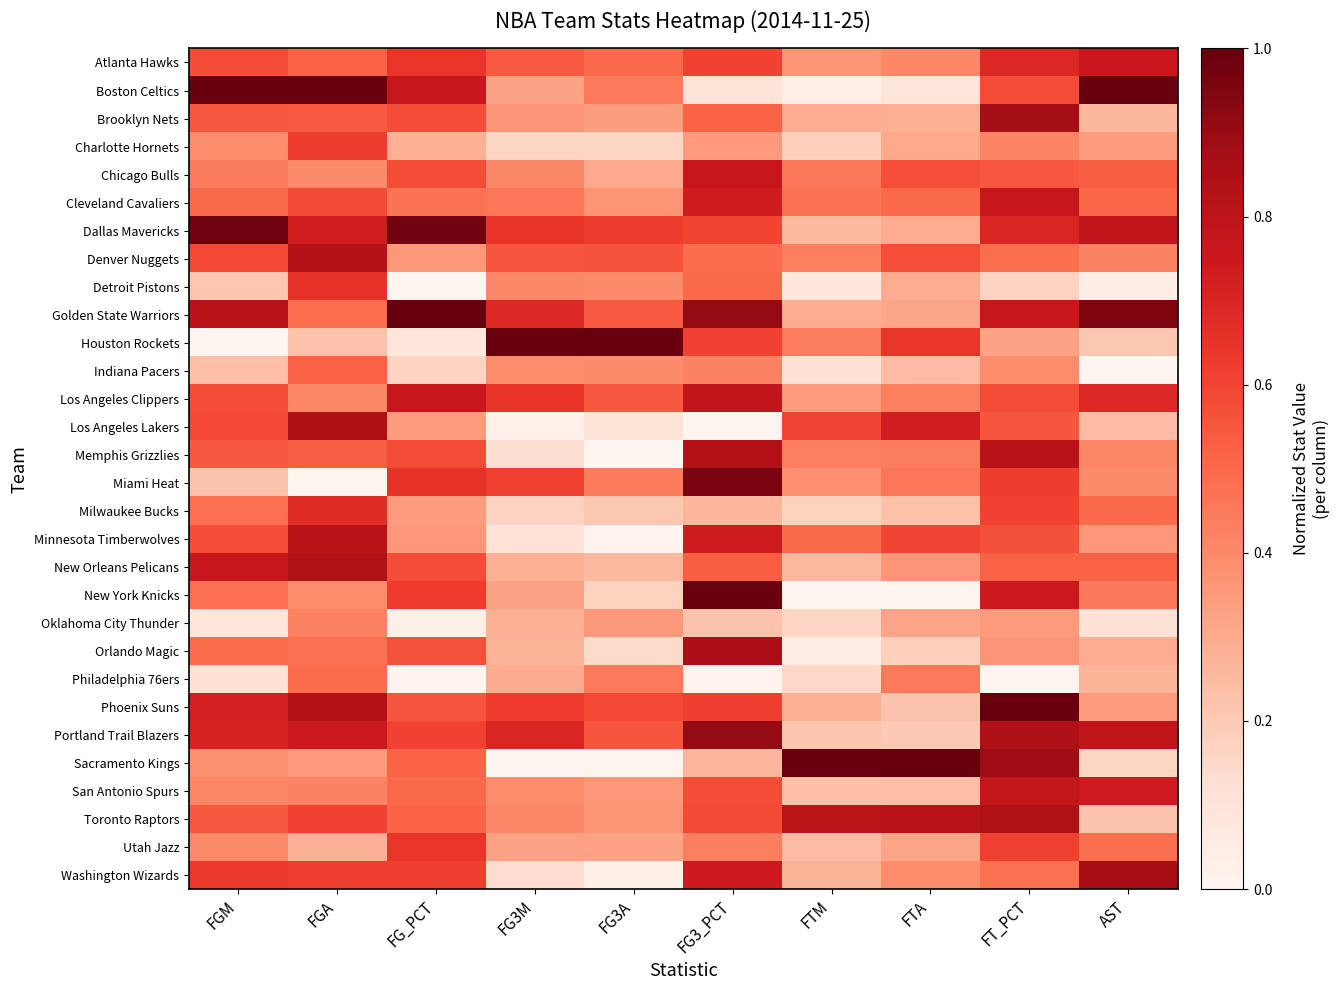

What is the maximum value shown in the chart?

1.0